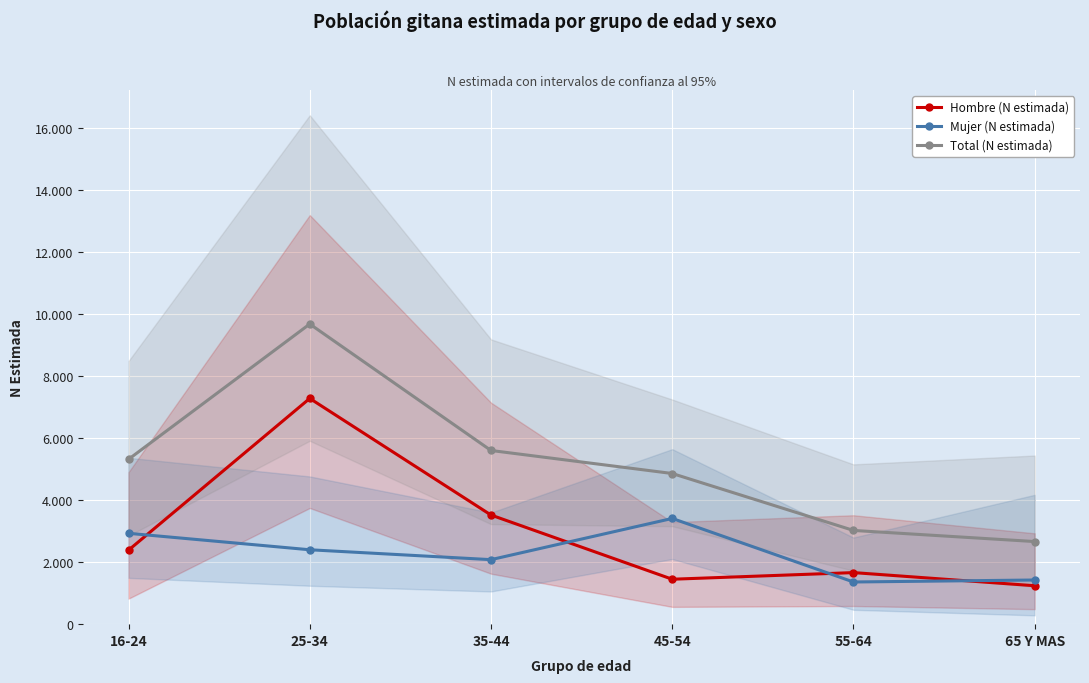

How many interior local peaks does the Total (N estimada) series have?

1